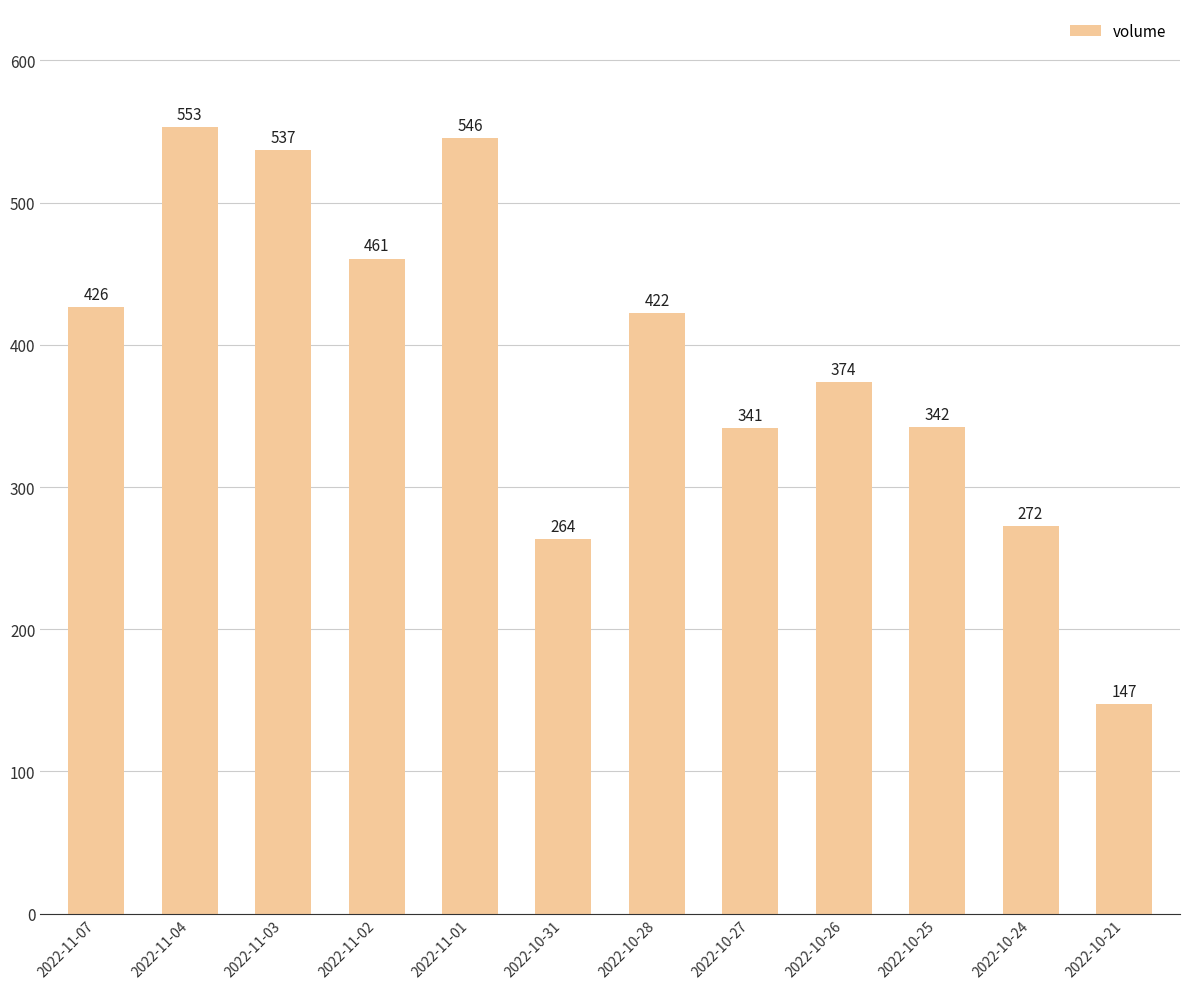

The value at 2022-10-21 is 57567. True or false?

False